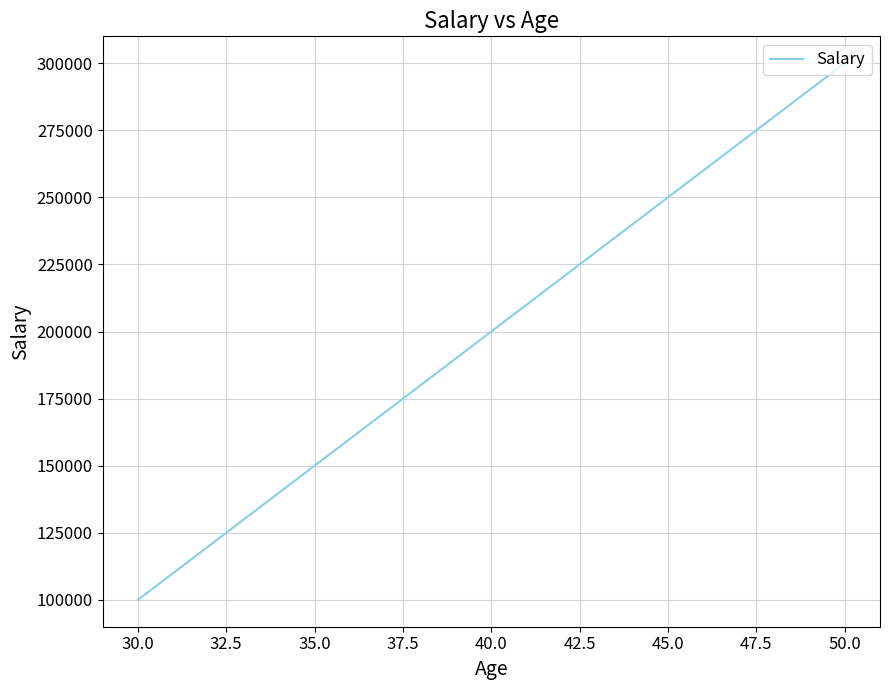

The value at 30.0 is 100000. True or false?

True